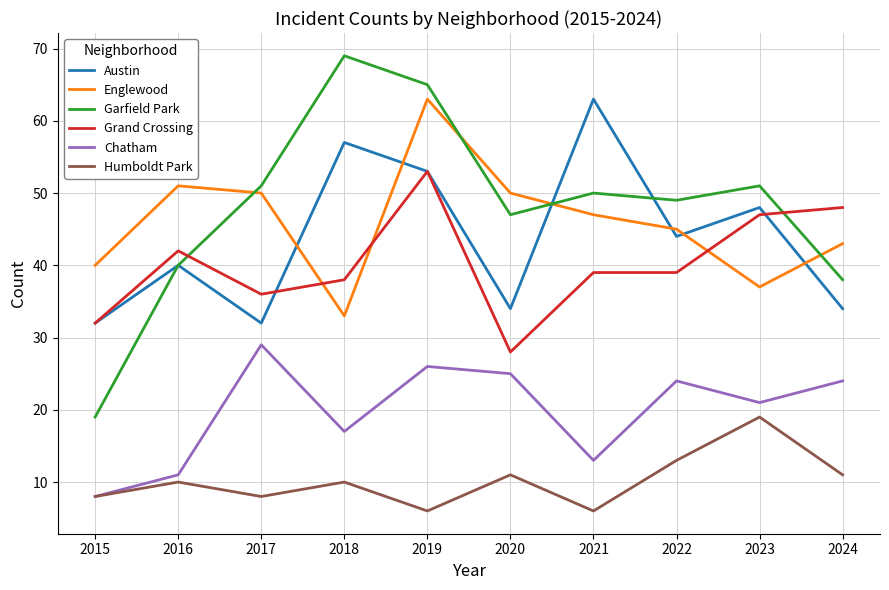

What is the greatest value displayed?

69